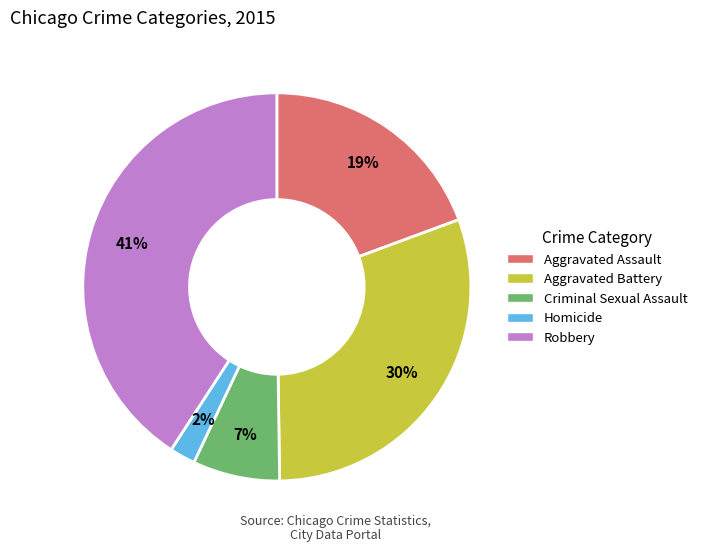

Approximately how many times larger is the value at Aggravated Assault compared to Robbery?

0.5